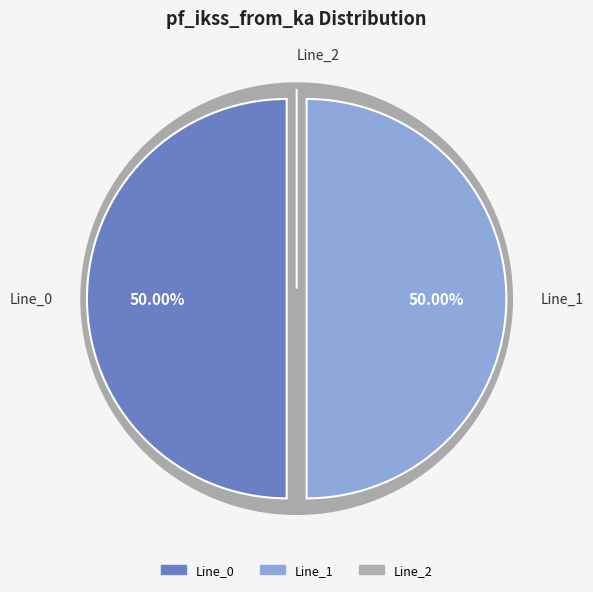

To the nearest percent, what is the difference between the Line_2 and Line_0 slice percentages?

50%